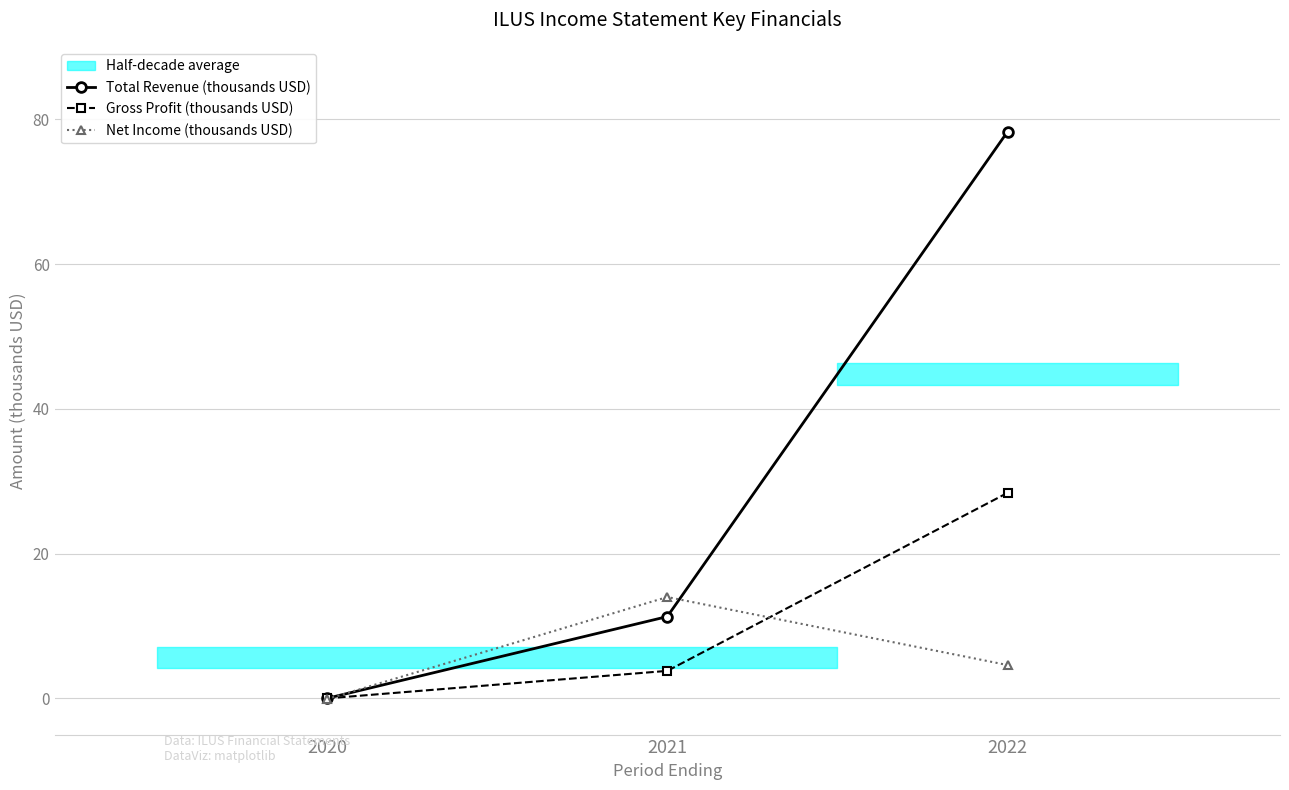

What is the value of the Net Income (thousands USD) point at the 3rd from the left?

4.6